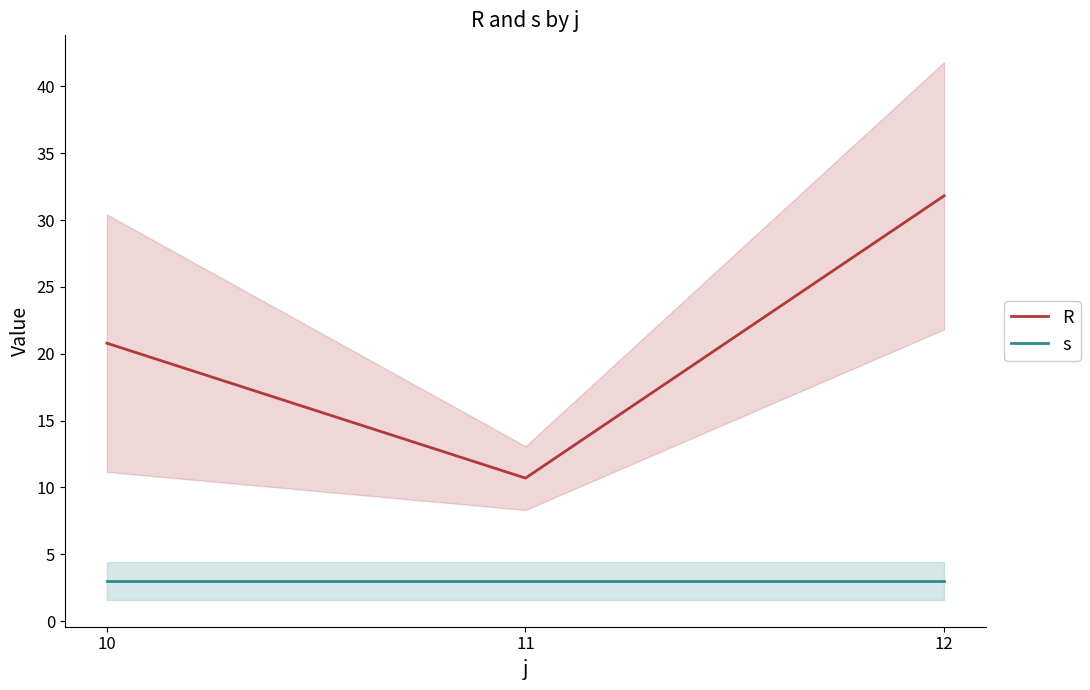

The value of R at 12 is 31.8. True or false?

True